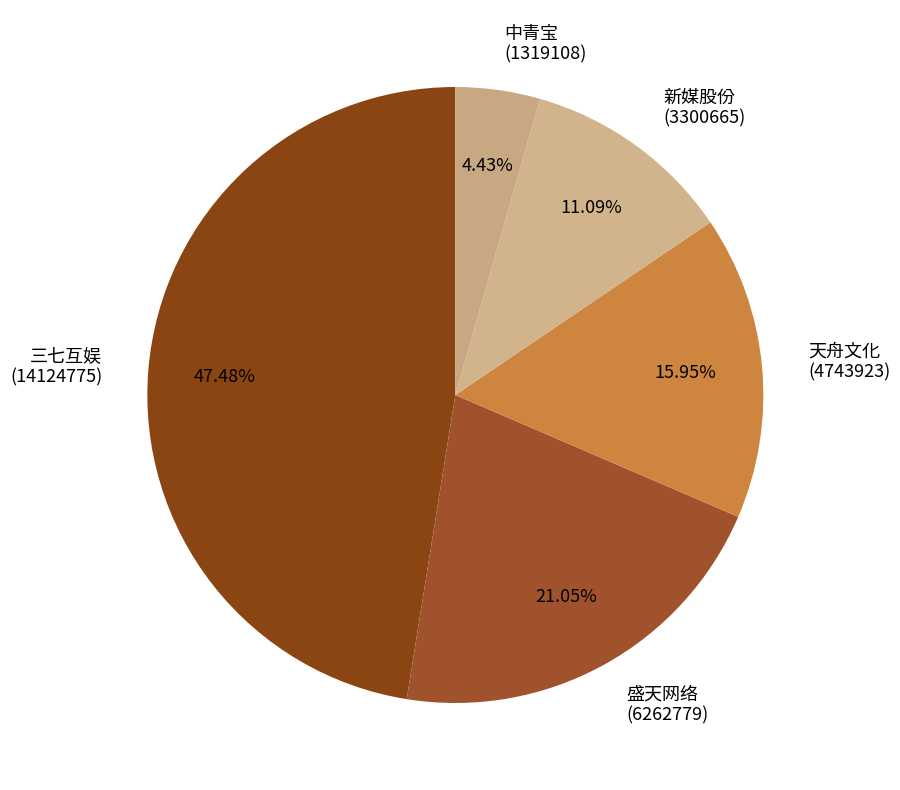

Rank the categories by value from lowest to highest.

中青宝 (1319108), 新媒股份 (3300665), 天舟文化 (4743923), 盛天网络 (6262779), 三七互娱 (14124775)